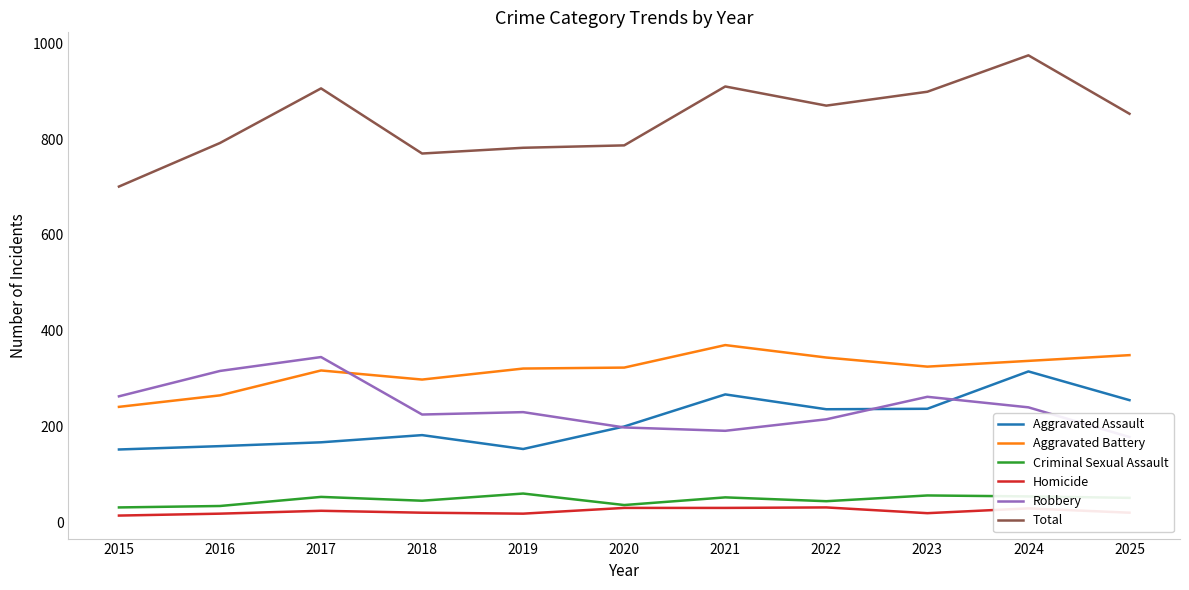

What is the value of the Aggravated Assault point at the 10th from the left?

315